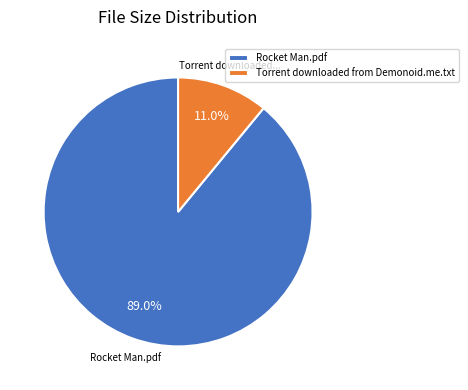

What percentage is the Rocket Man.pdf slice, to the nearest percent?

89%